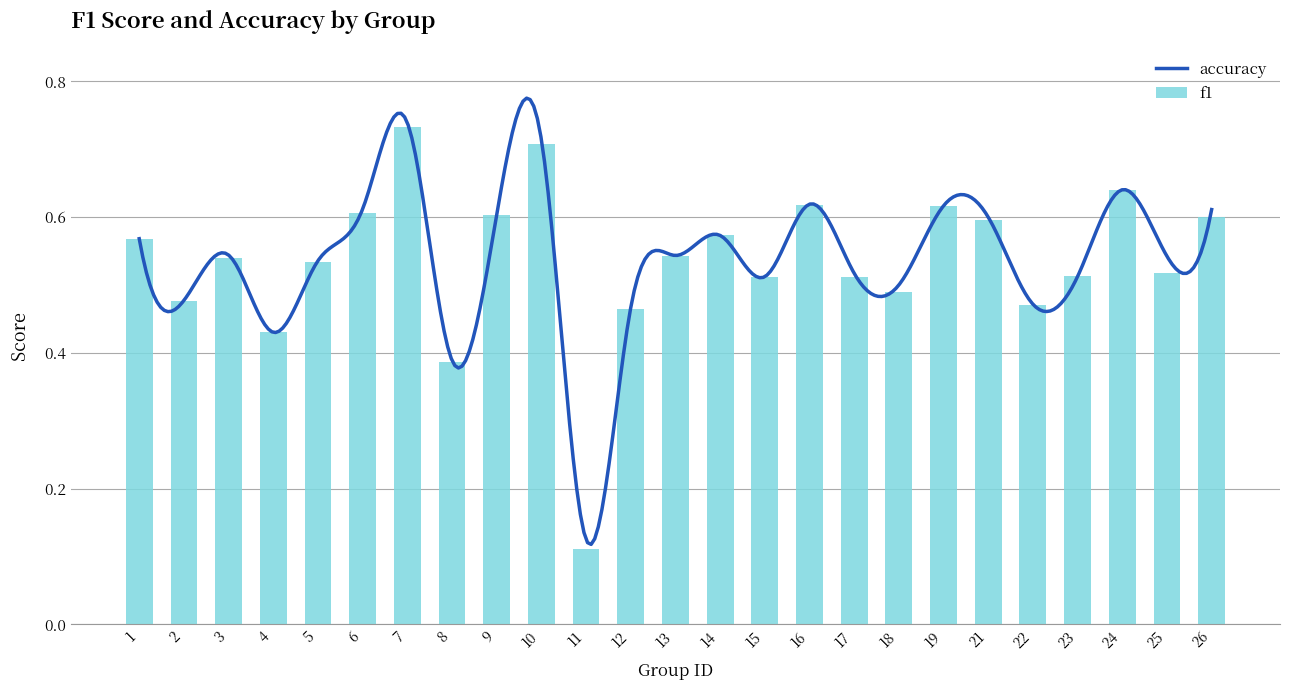

What is the value of the 5th bar from the left?

0.5